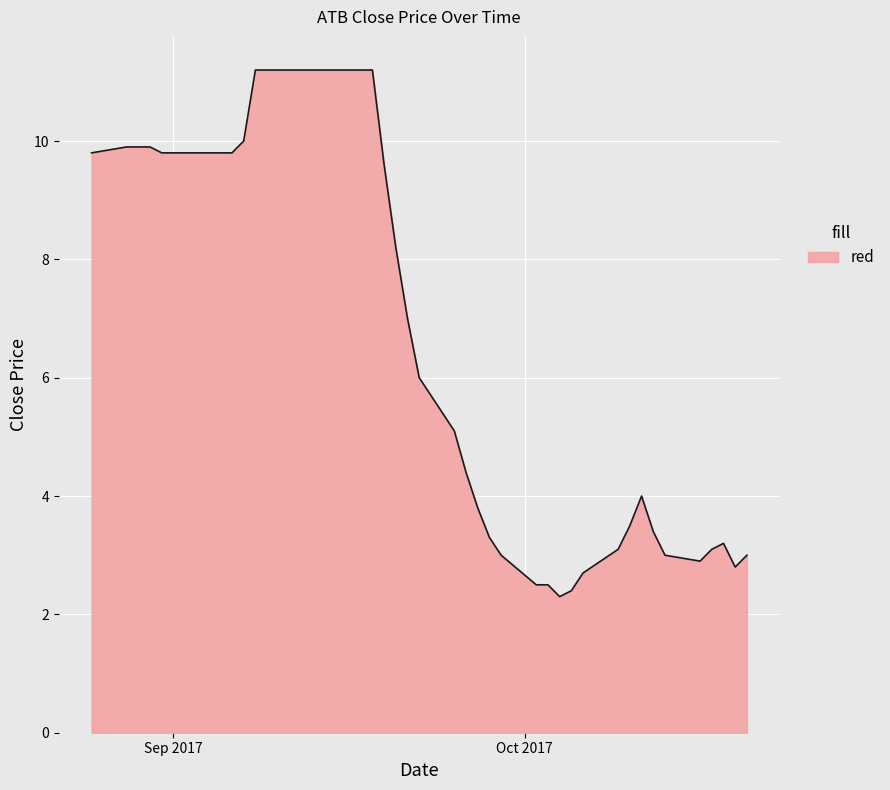

What is the difference between the maximum and minimum values?

8.9